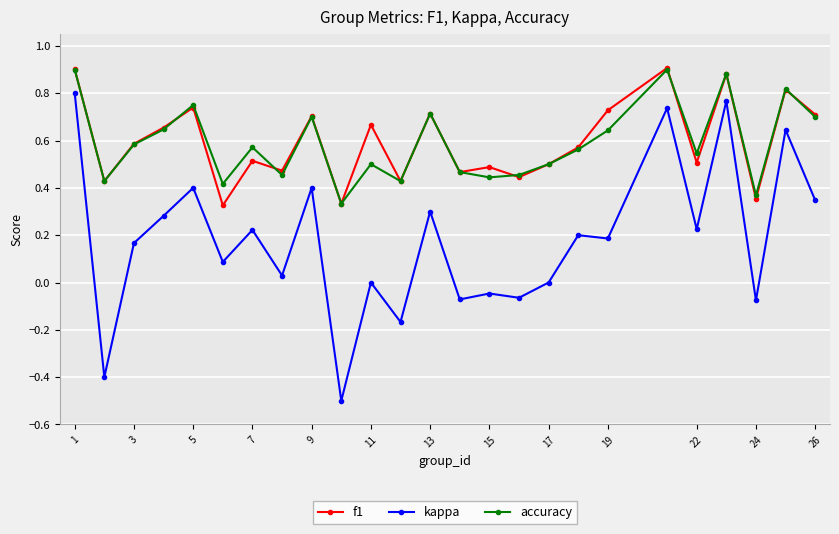

True or false: accuracy has more than 0 interior local peaks.

True